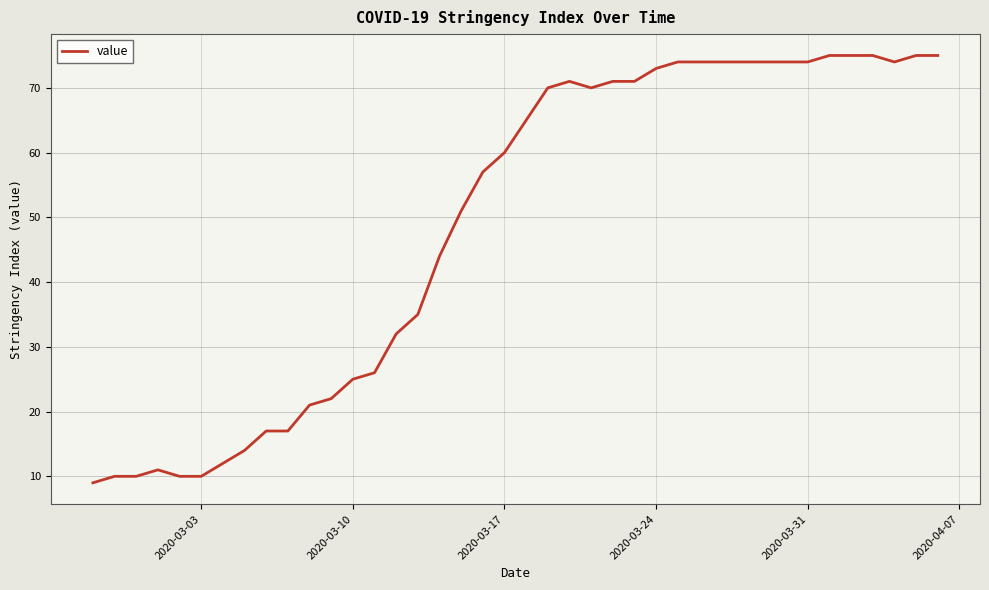

What is the smallest value displayed?

9